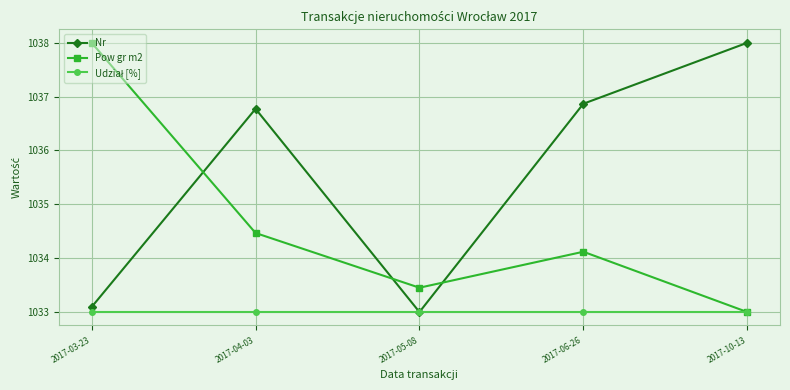

At which category does Pow gr m2 reach its first local valley?

2017-05-08